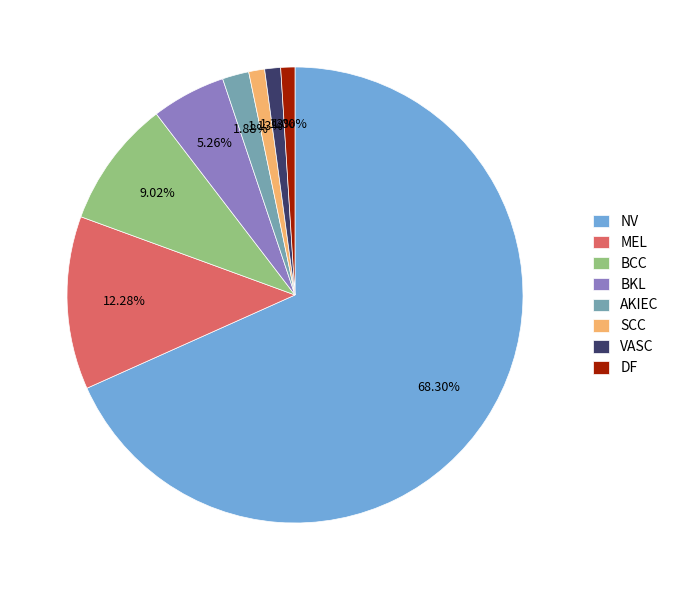

To the nearest percent, what is the average slice percentage?

12%